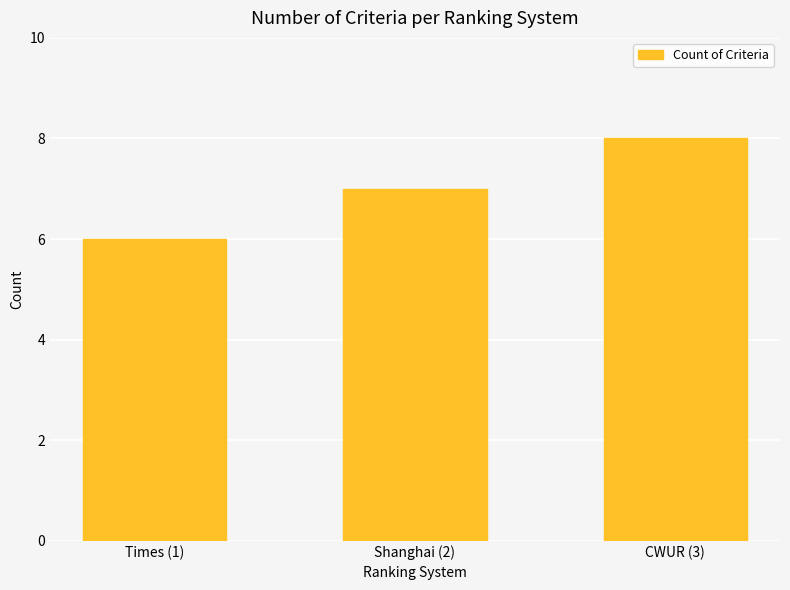

Does the chart contain stacked bars?

No